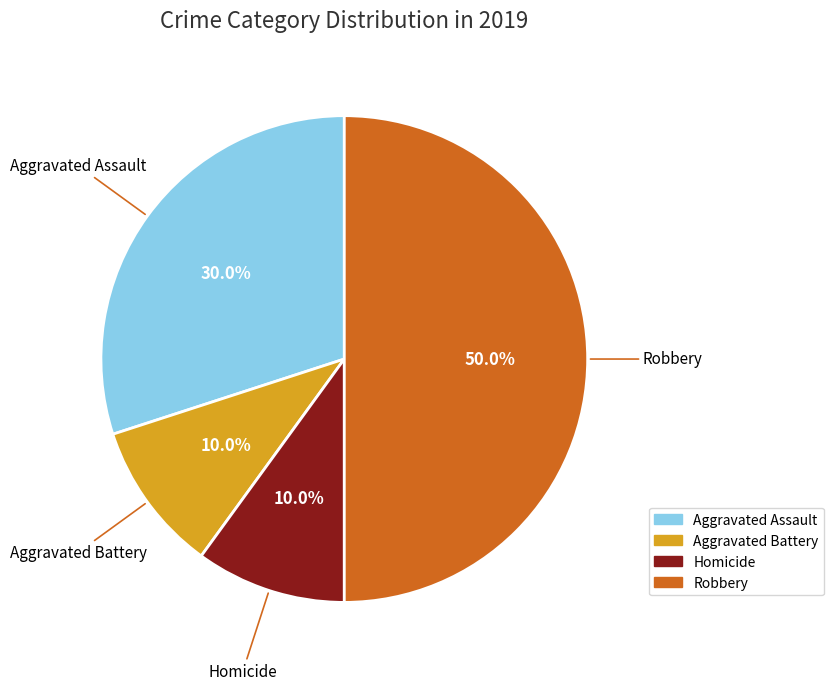

Is Aggravated Battery the majority of the pie?

No